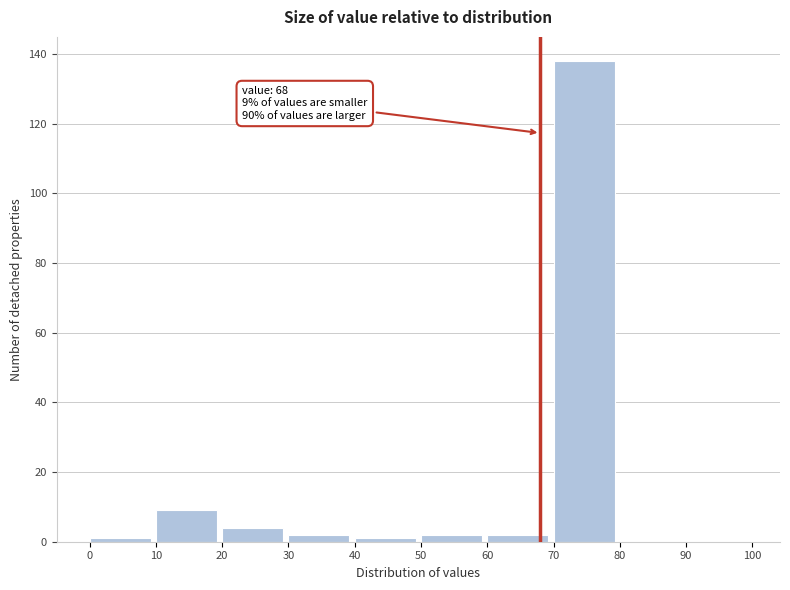

Over which range of the x-axis is the bar tallest?

70 to 80